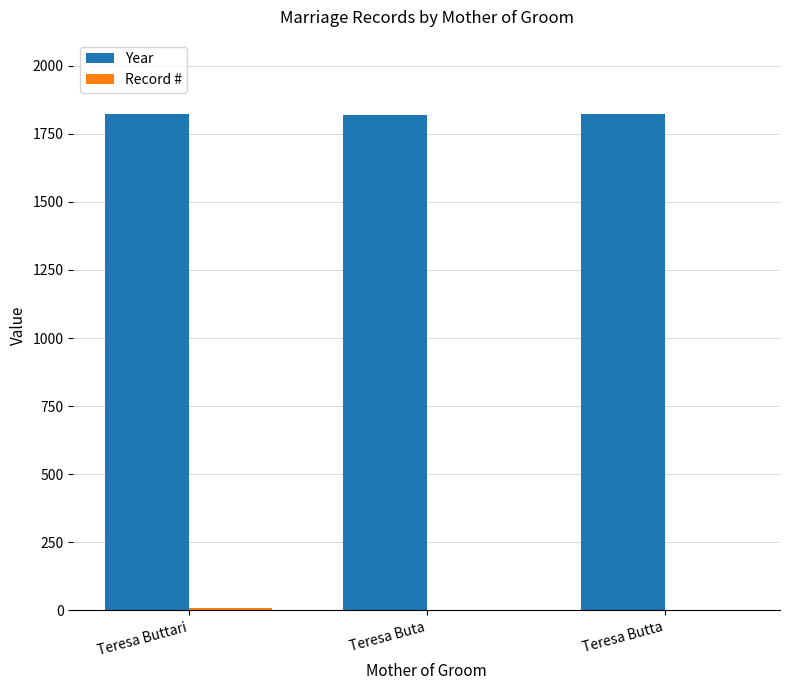

The value of Year at Teresa Buta is 2804. True or false?

False